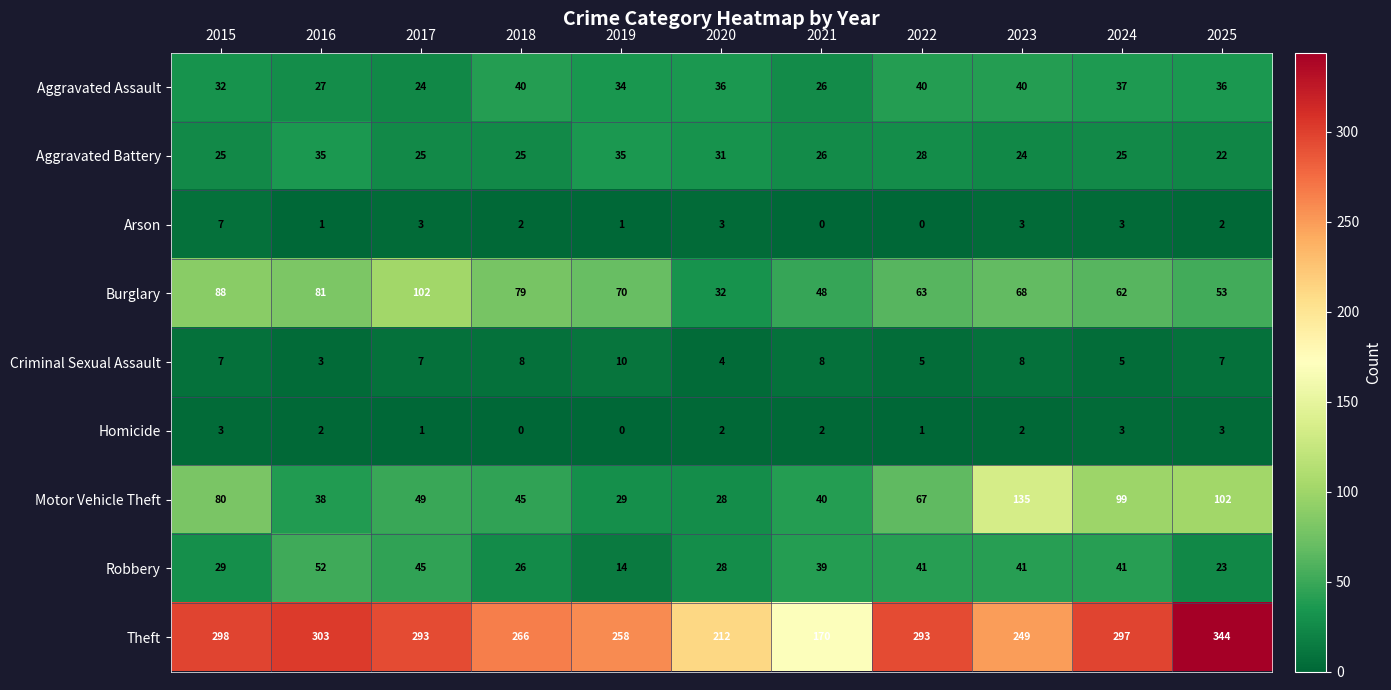

Is it true that Theft equals 398 at 2017?

False